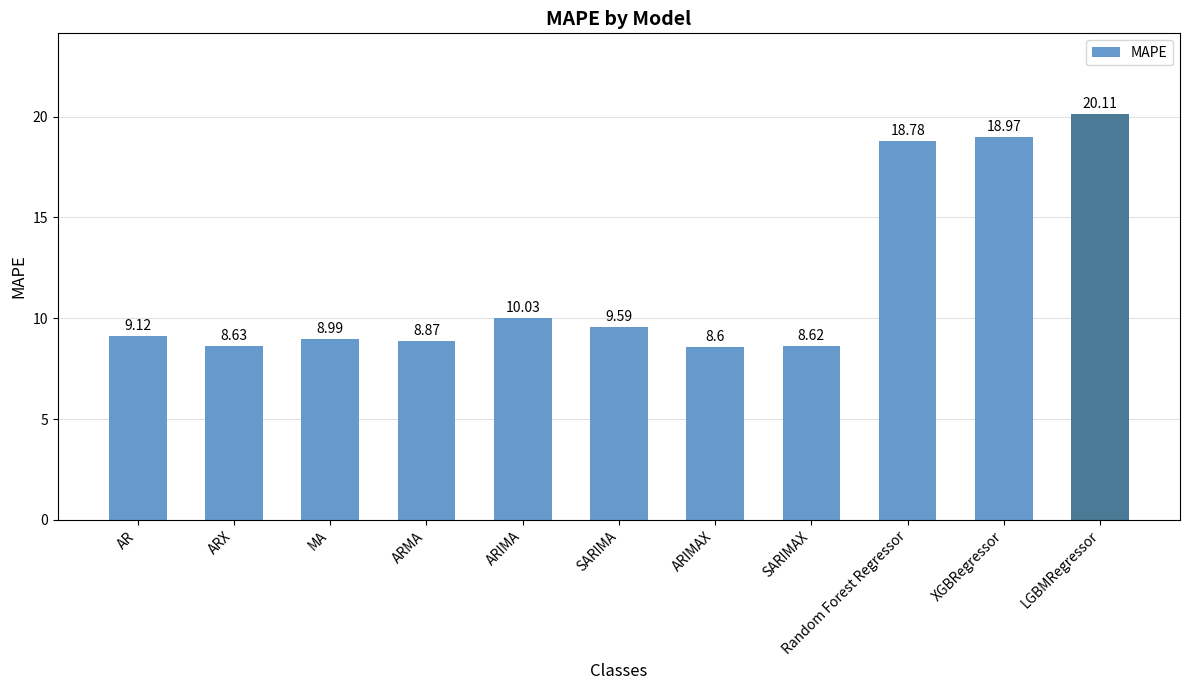

What is the label of the 8th bar from the right?

ARMA